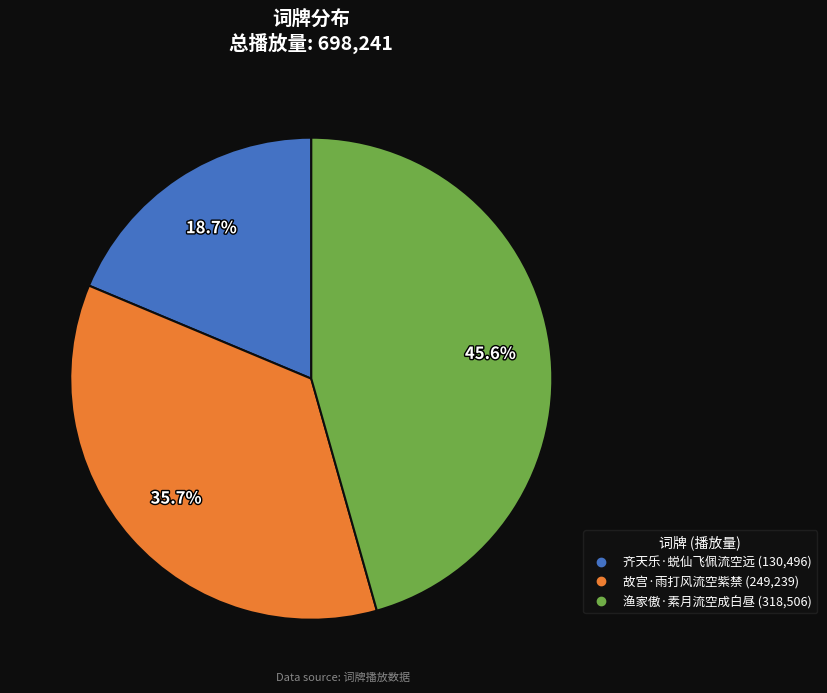

To the nearest percent, what portion does 渔家傲·素月流空成白昼 represent?

46%